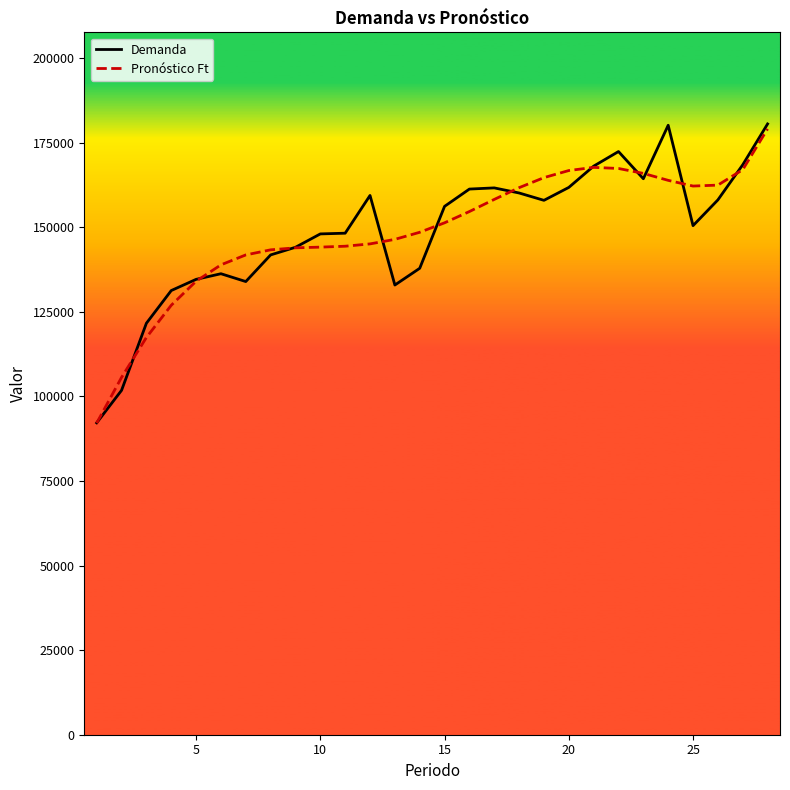

Which series has the widest spread of values?

Demanda